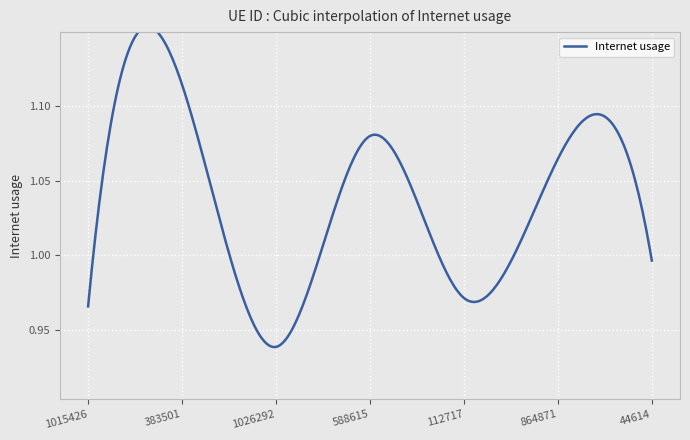

What is the difference between the second highest and minimum values?

0.1